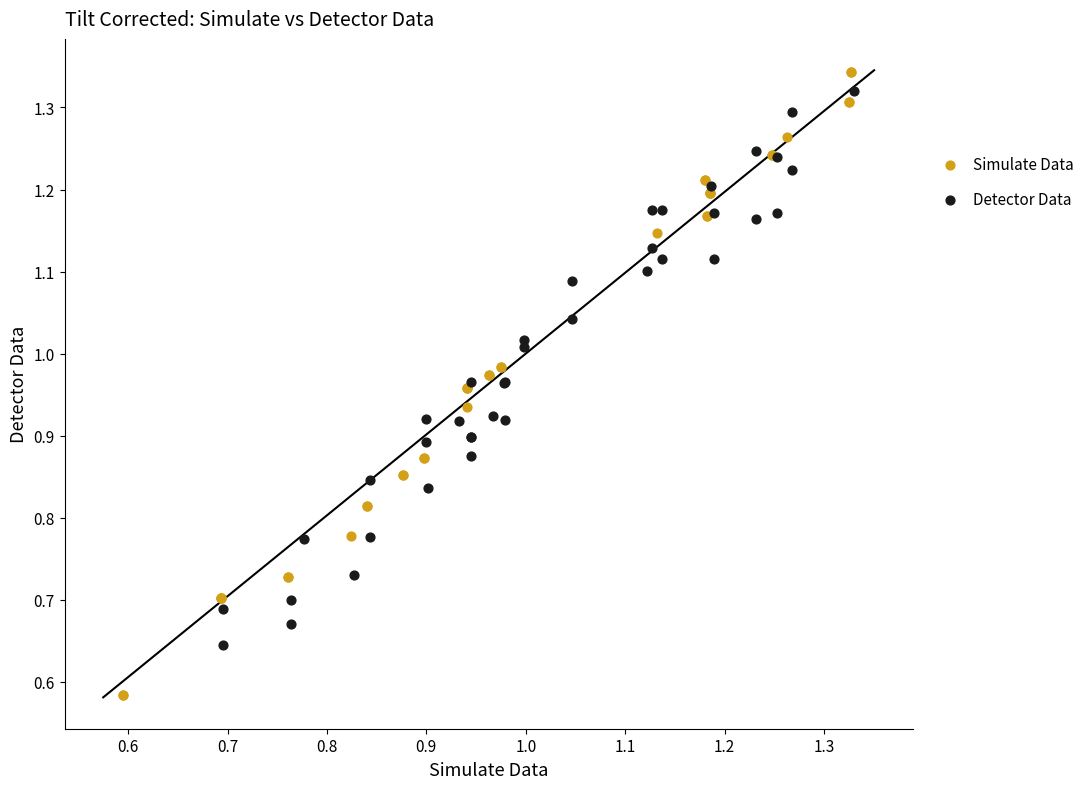

Which series has the widest spread of Y values?

Simulate Data